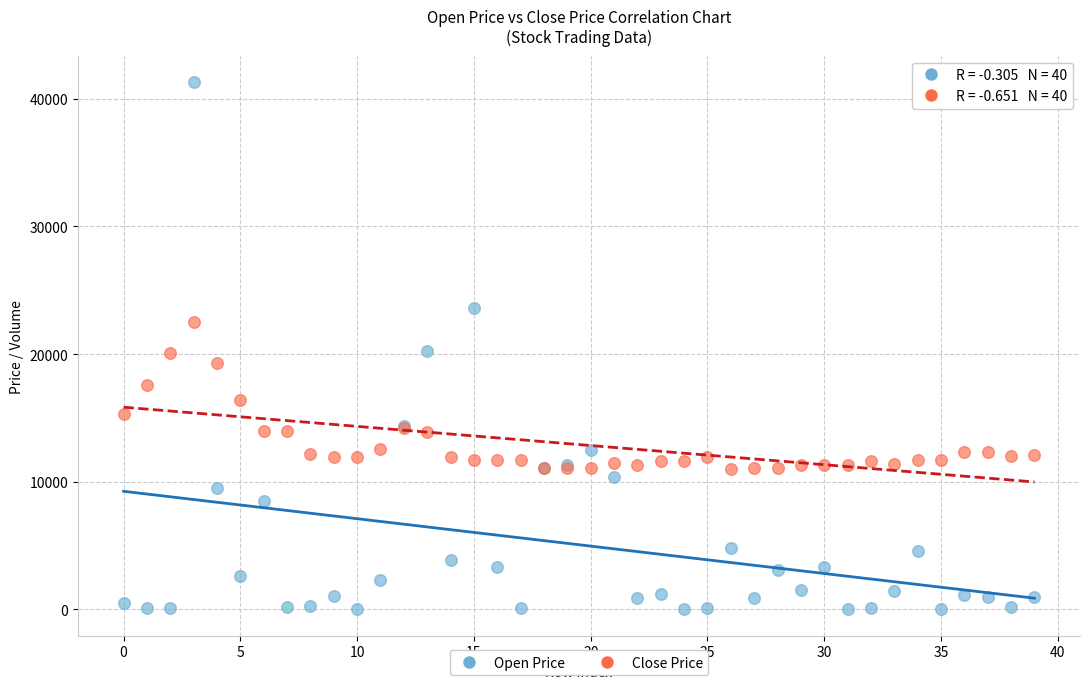

Which series has the largest Y range (max minus min)?

Open Price